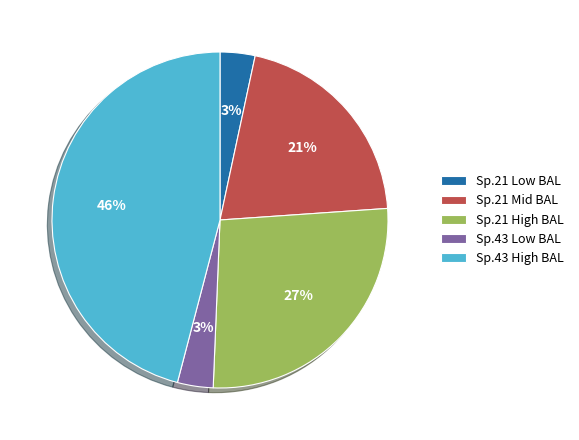

Does Sp.43 Low BAL account for over 50% of the chart?

No